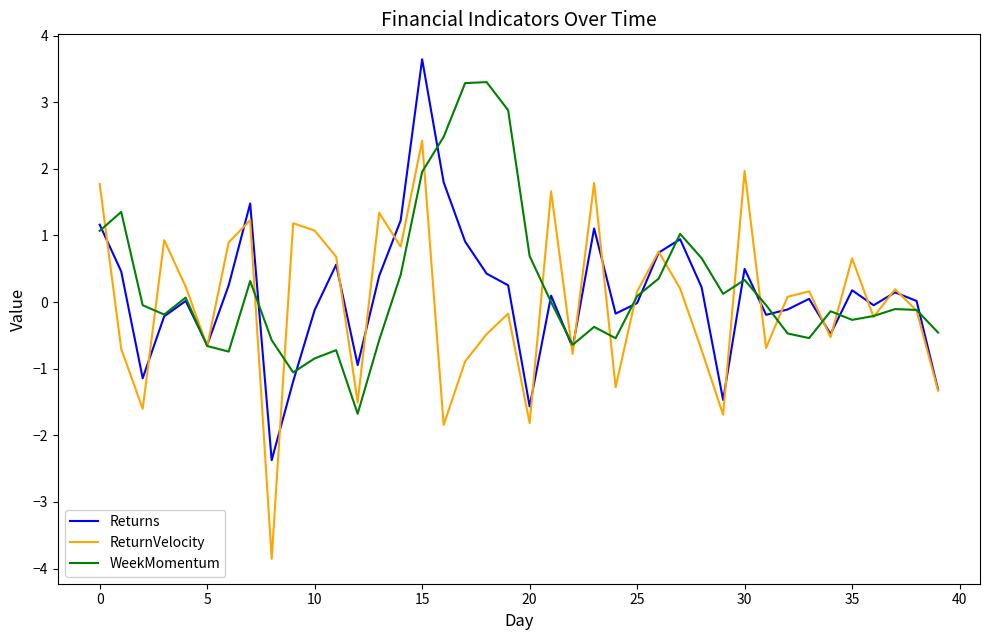

Which series has the widest spread of values?

ReturnVelocity